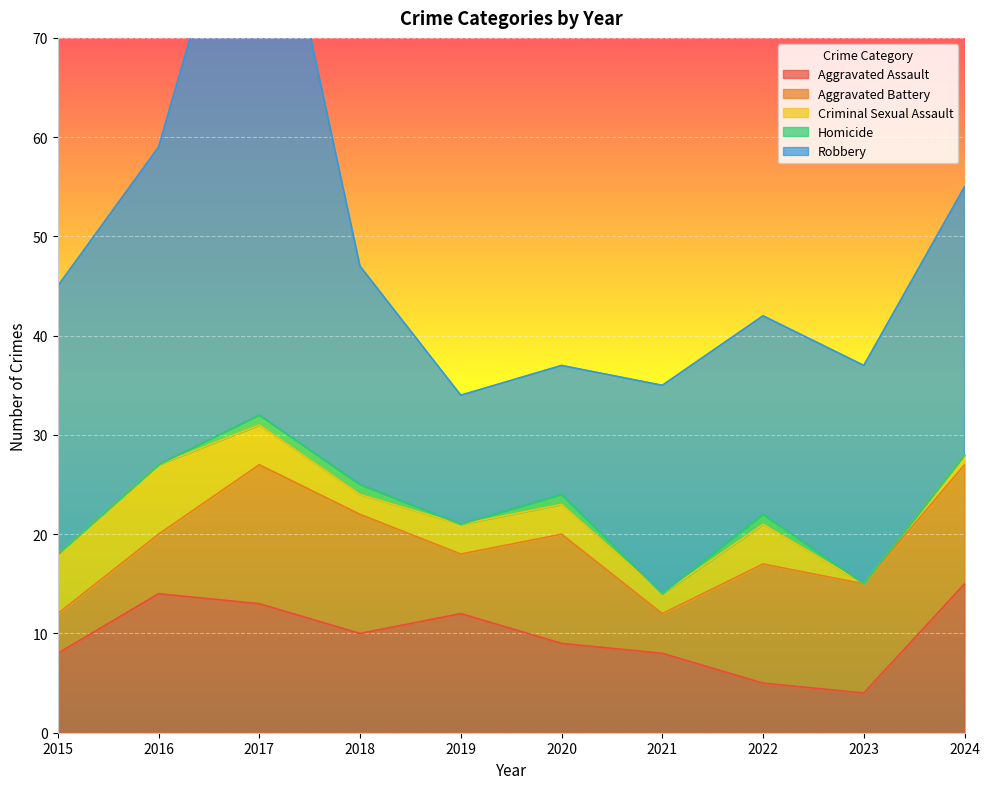

Where is Criminal Sexual Assault nearest to the value 3?

2019